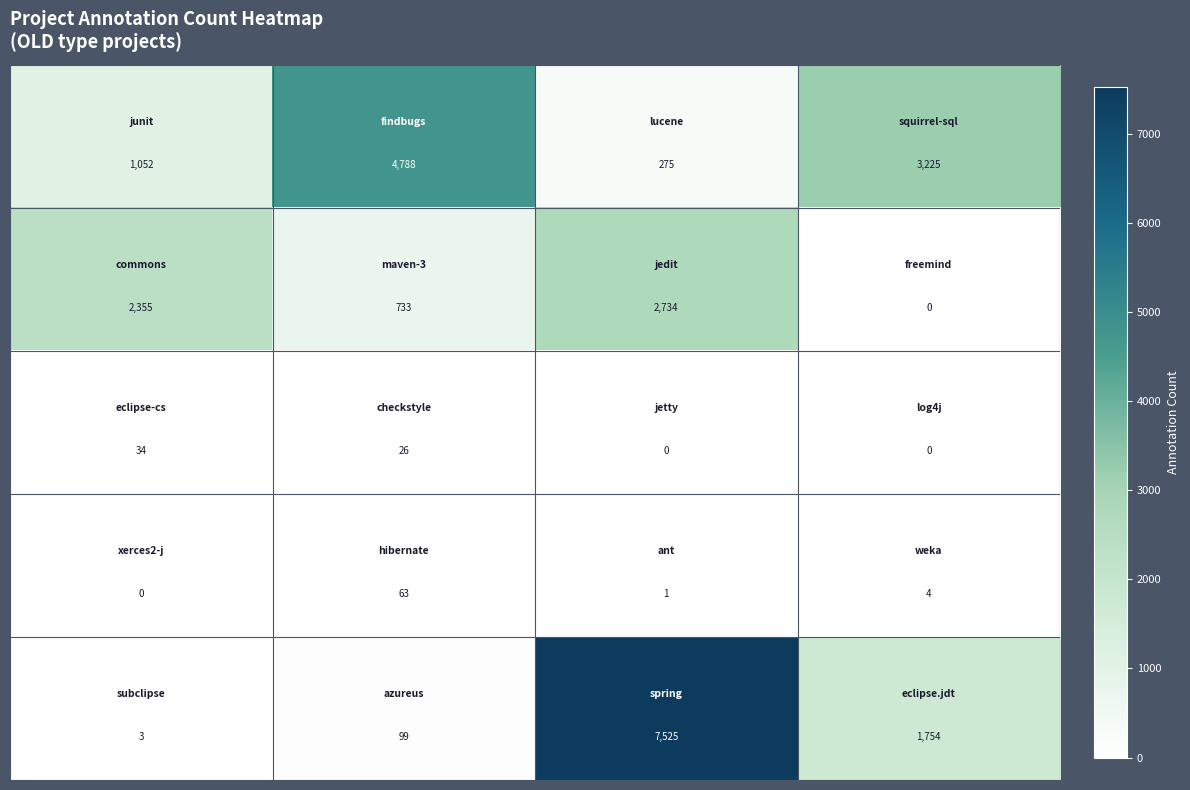

What is the maximum value shown in the chart?

7525